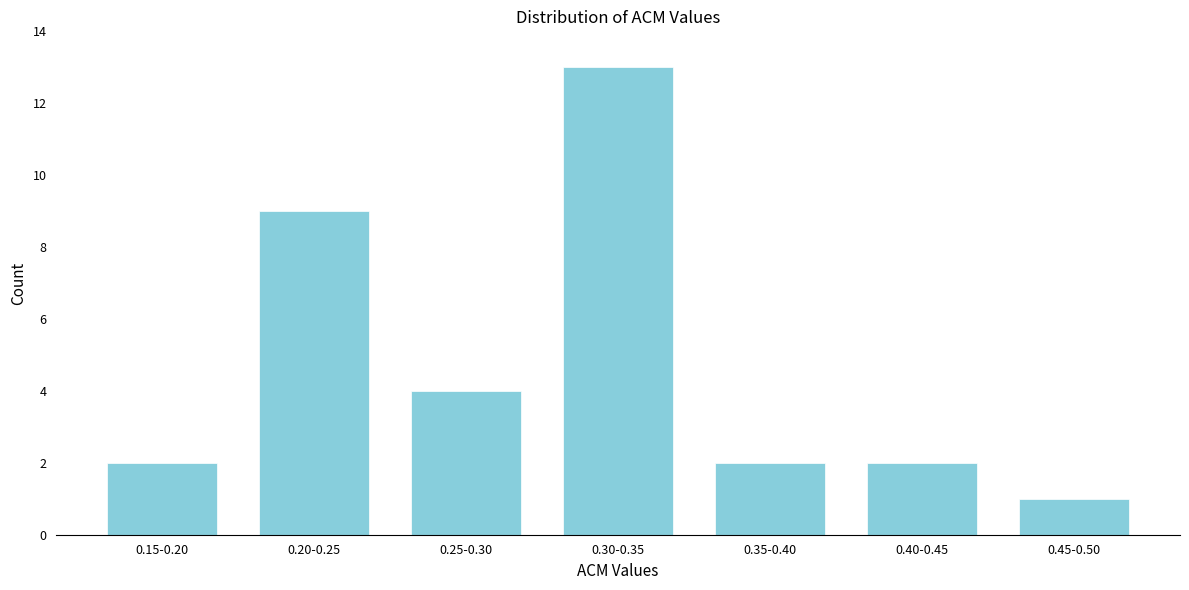

Reading right to left, what are all the values shown in this chart?

0.45-0.50=1	0.40-0.45=2	0.35-0.40=2	0.30-0.35=13	0.25-0.30=4	0.20-0.25=9	0.15-0.20=2